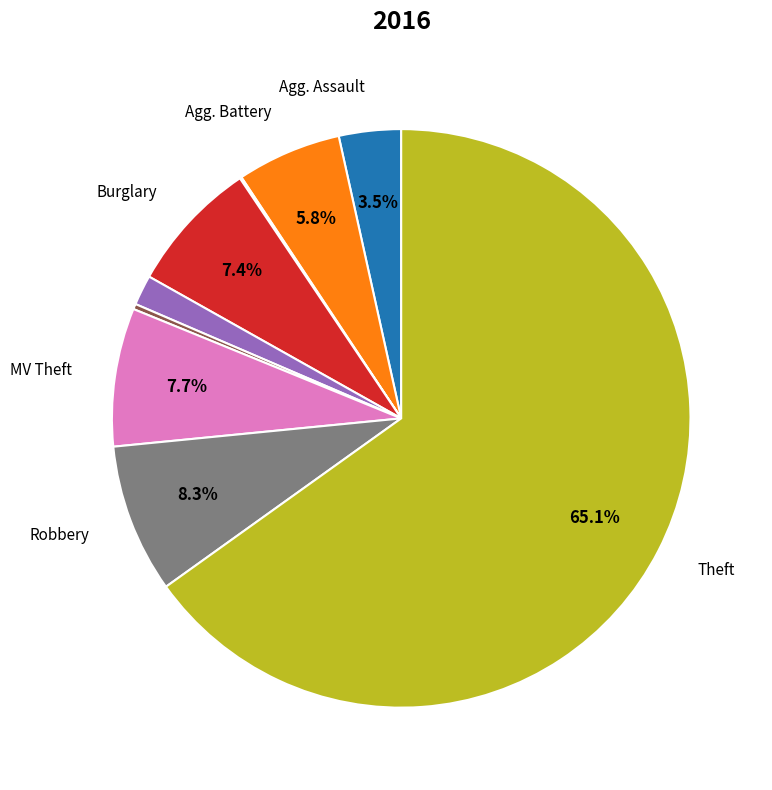

Is there any slice that represents more than half of the pie?

Yes